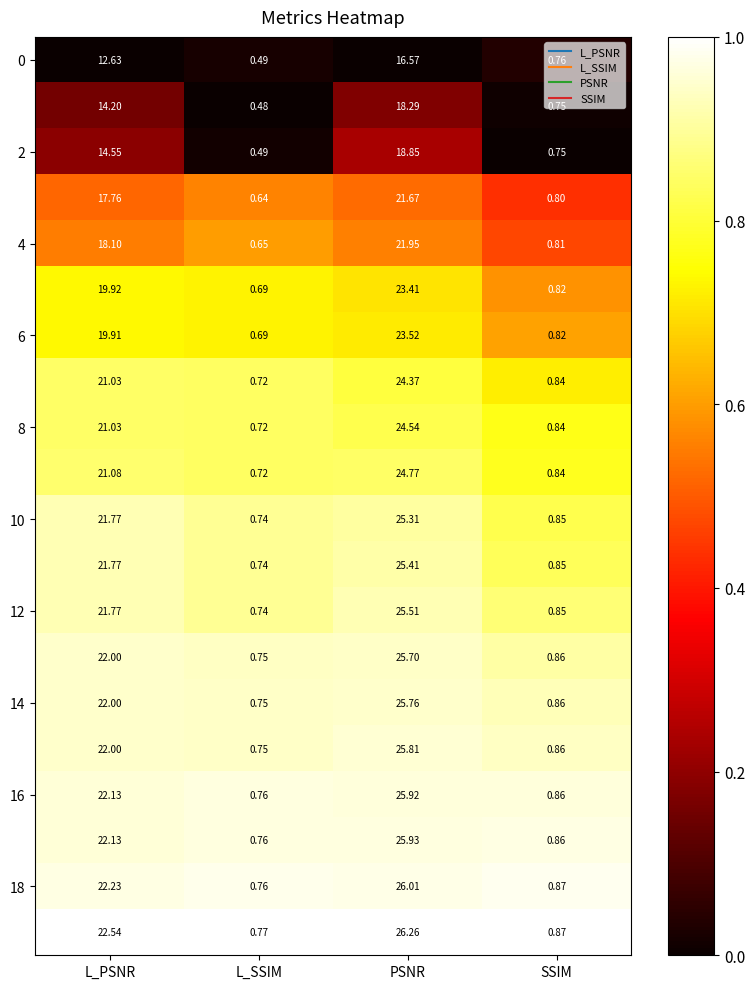

At which category is the sum across all series the highest?

PSNR